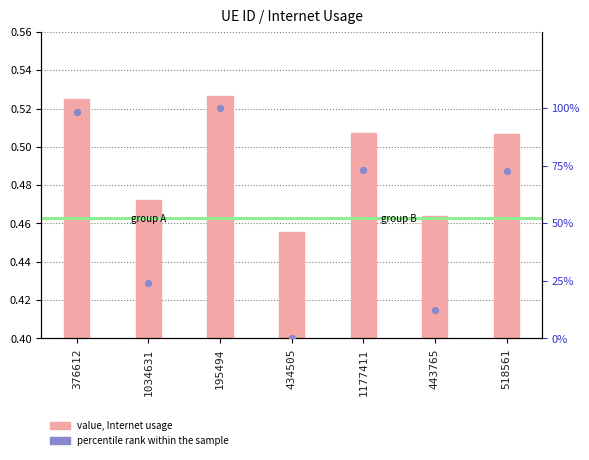

What are all the series names shown in the legend?

Internet usage, percentile rank within the sample